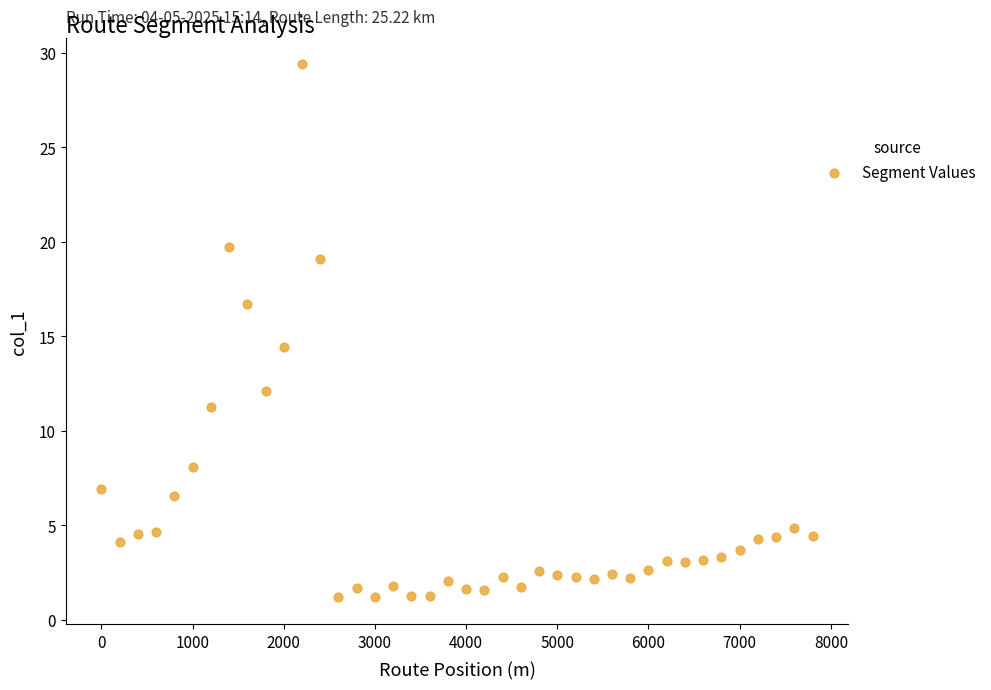

What is the range of Y values (max minus min)?

28.2